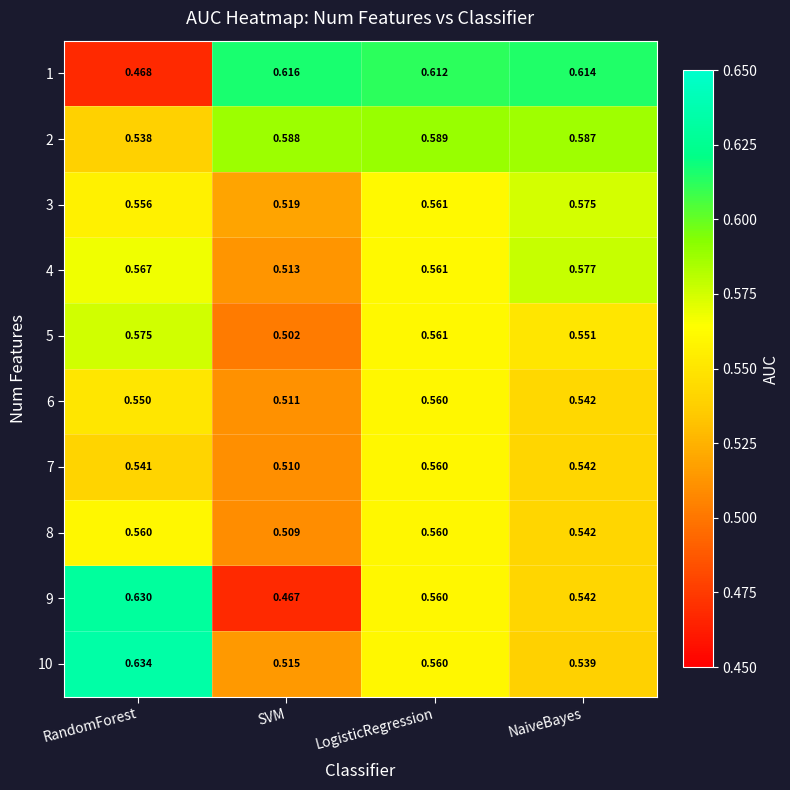

Rank the categories by 4 value from highest to lowest.

NaiveBayes, RandomForest, LogisticRegression, SVM